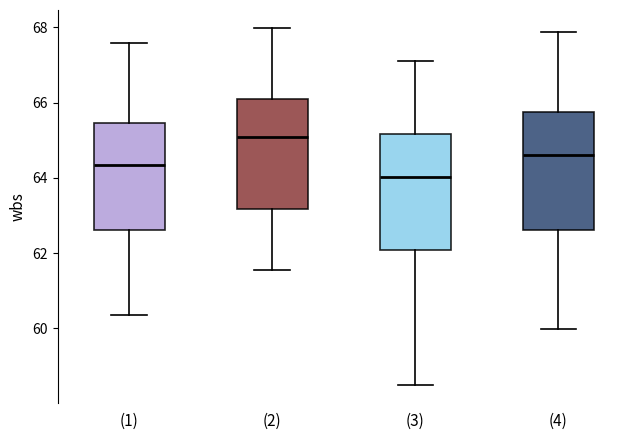

Reading left to right, read every box against the y-axis: the position of its median line, the range the box covers, and the ends of its whiskers. The values are not printed on the chart, so give them approximately, as read against the axis.

(1): median 64.4, box 62.6 to 65.4, whiskers 60.4 to 67.6
(2): median 65.0, box 63.2 to 66.0, whiskers 61.6 to 68.0
(3): median 64.0, box 62.0 to 65.2, whiskers 58.4 to 67.2
(4): median 64.6, box 62.6 to 65.8, whiskers 60.0 to 67.8